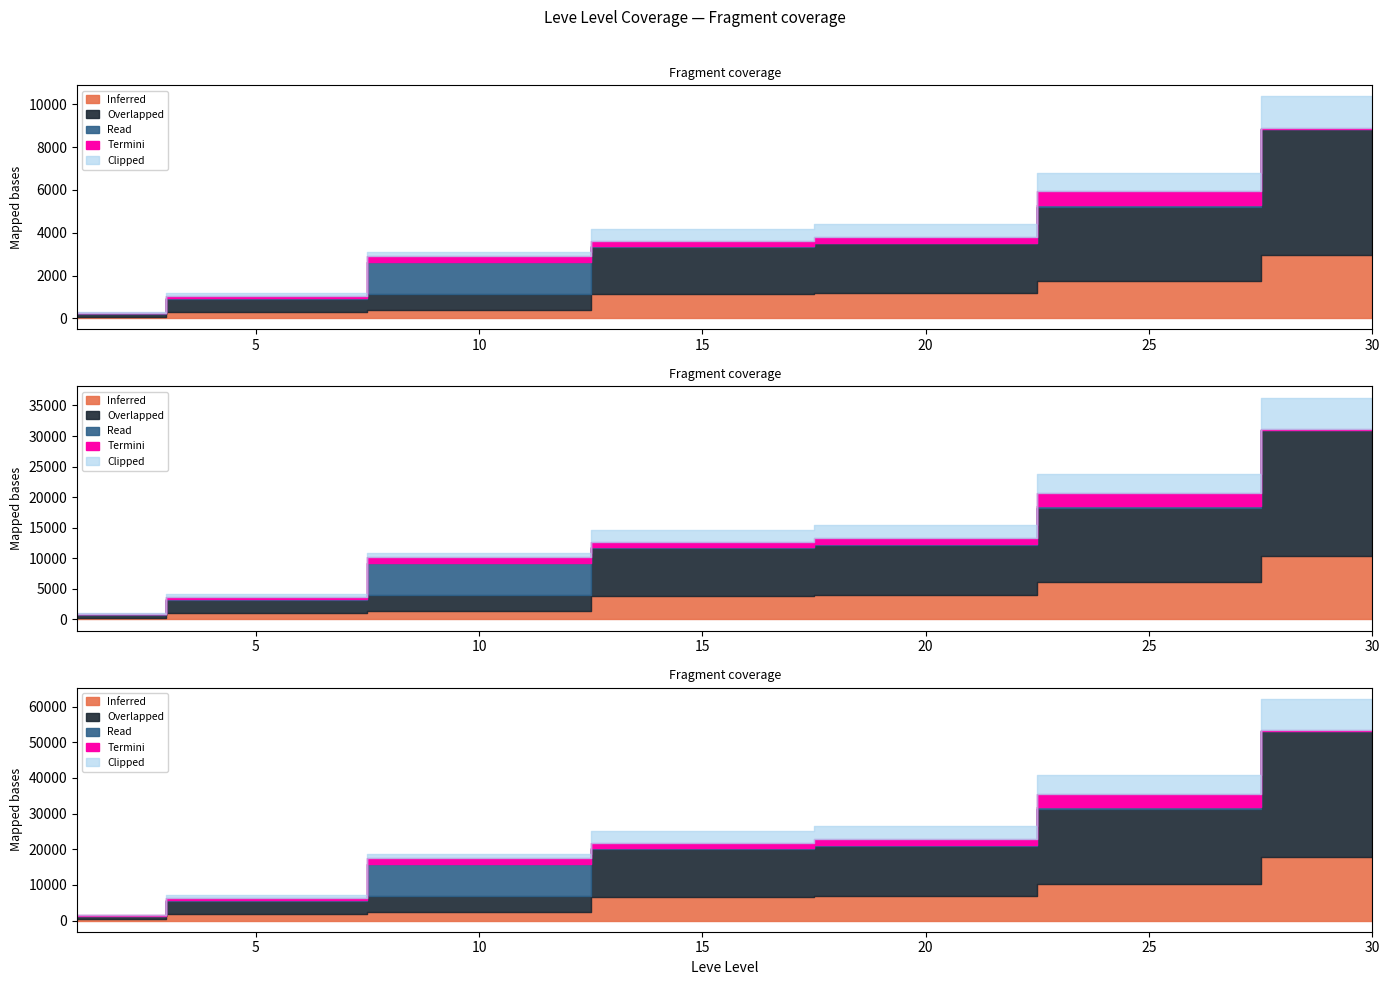

At which label is Clipped closest to 400?

15